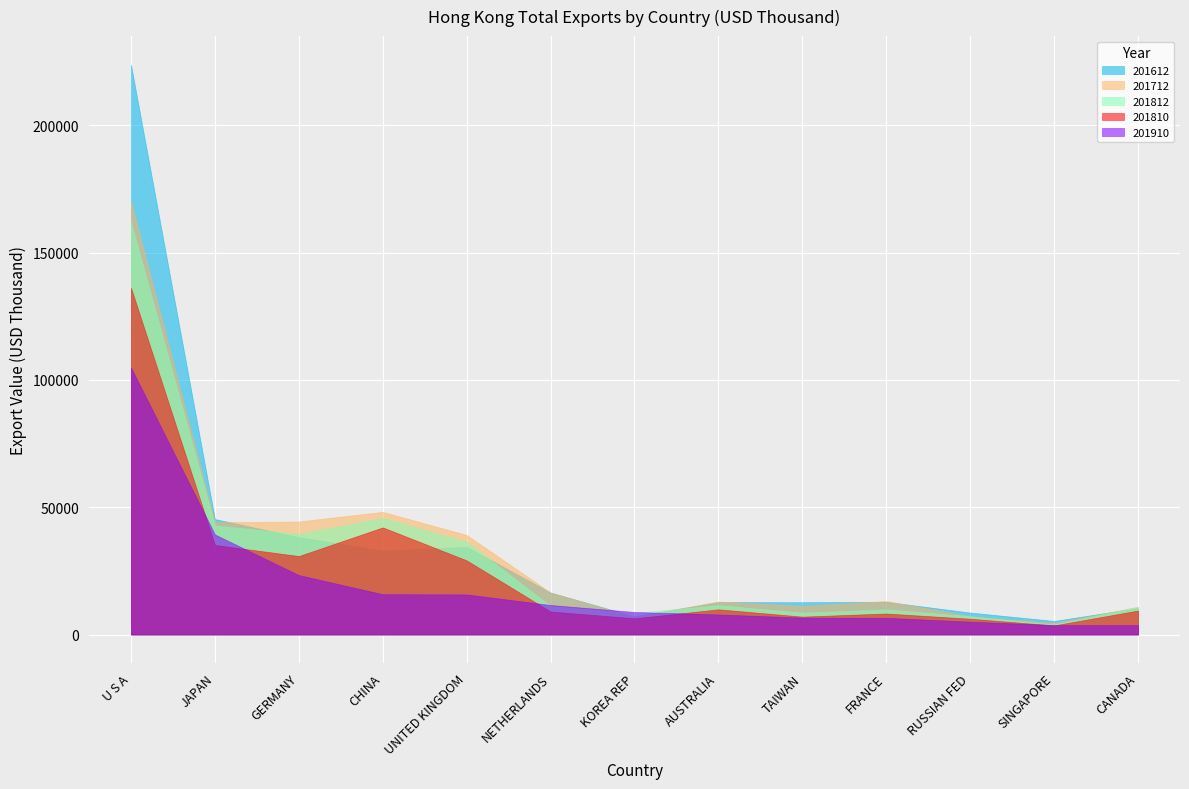

What is the difference between the 201810 values at CANADA and NETHERLANDS?

380.7